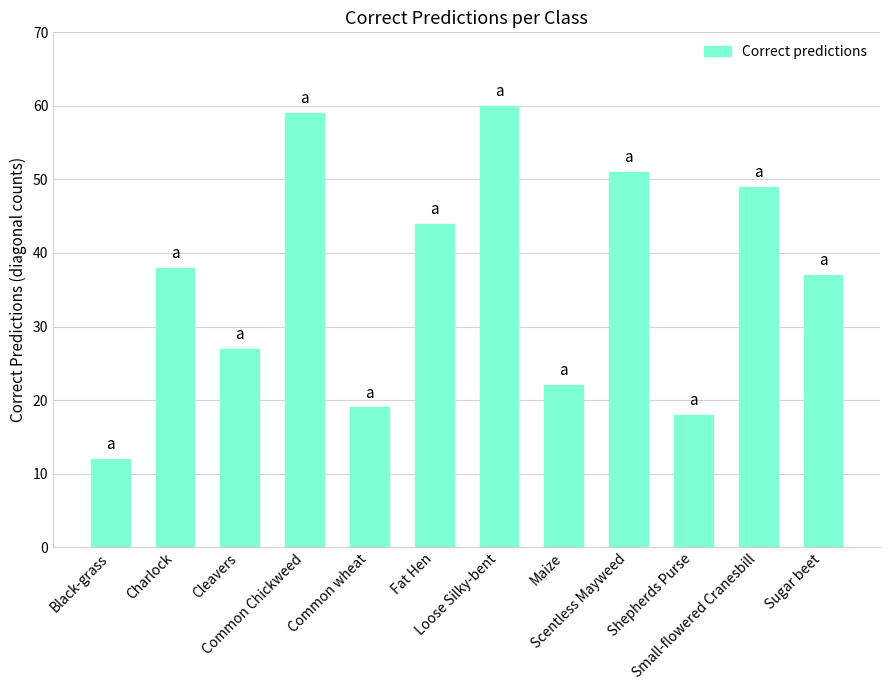

What is the label of the 12th bar from the left?

Sugar beet